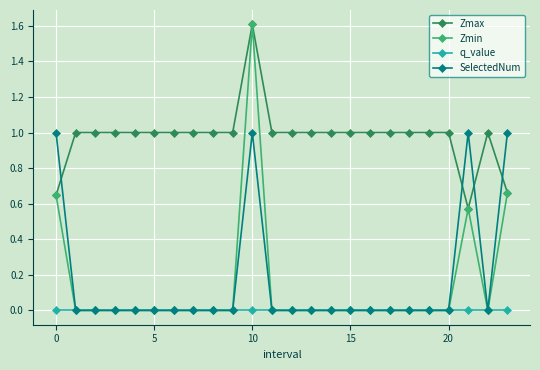

What are all the series names shown in the legend?

Zmax, Zmin, q_value, SelectedNum